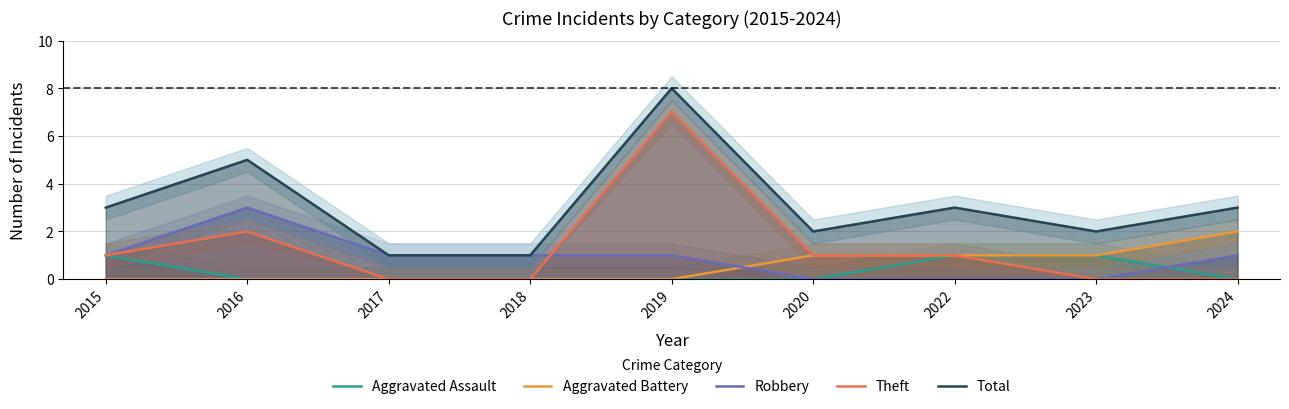

Reading left to right, extract all data points from this chart.

Aggravated Assault: 1	0	0	0	0	0	1	1	0
Aggravated Battery: 0	0	0	0	0	1	1	1	2
Robbery: 1	3	1	1	1	0	0	0	1
Theft: 1	2	0	0	7	1	1	0	0
Total: 3	5	1	1	8	2	3	2	3